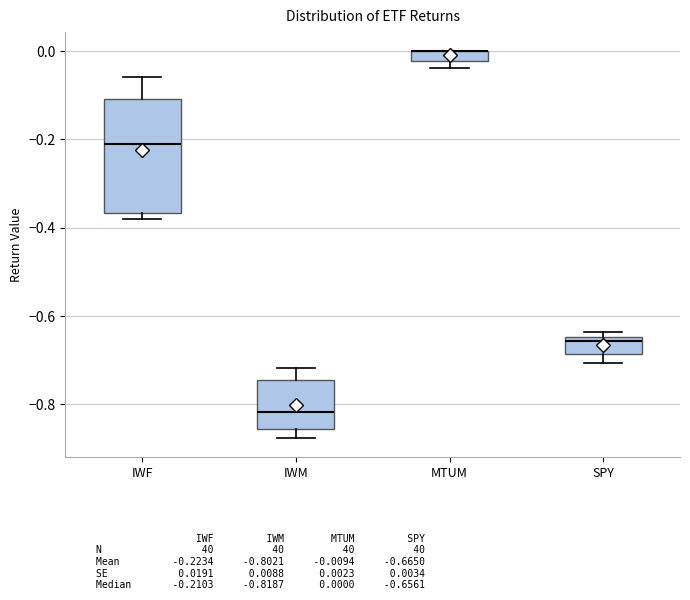

Comparing the boxes themselves (not the whiskers), which one is the tallest?

IWF